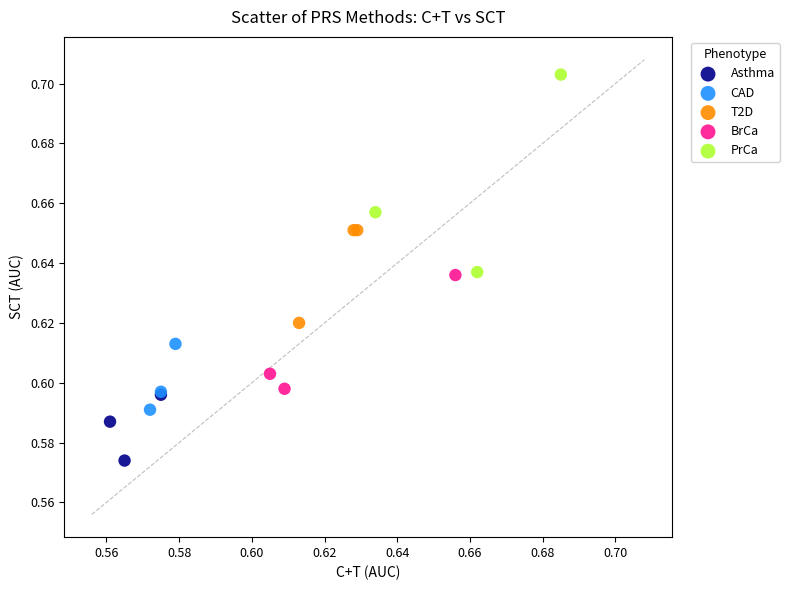

Which series reaches the minimum Y coordinate?

Asthma